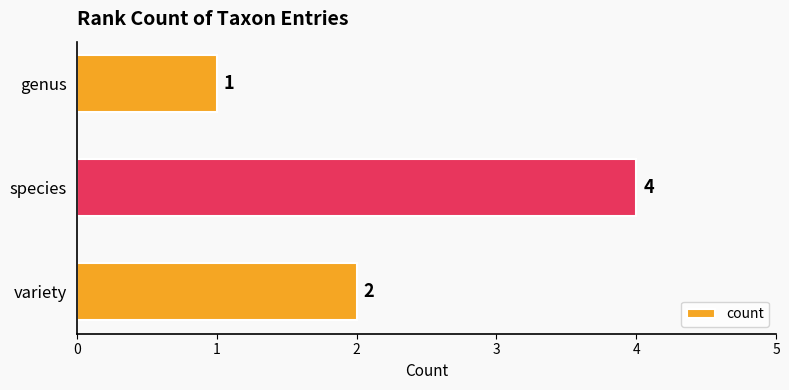

Approximately how many times larger is the value at genus compared to variety?

0.5